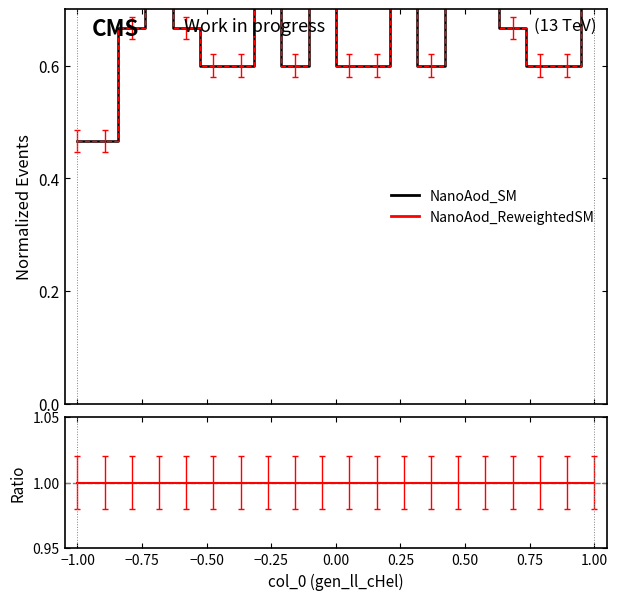

True or false: NanoAod_SM and Ratio cross at least once.

False